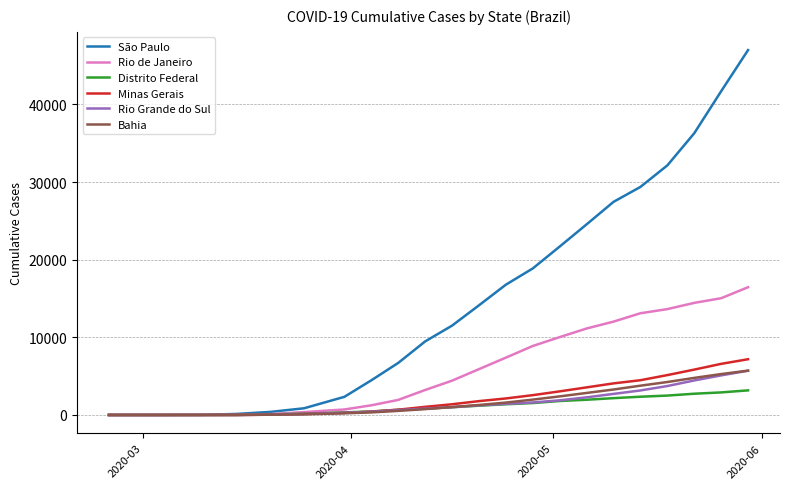

What are all the series names shown in the legend?

São Paulo, Rio de Janeiro, Distrito Federal, Minas Gerais, Rio Grande do Sul, Bahia